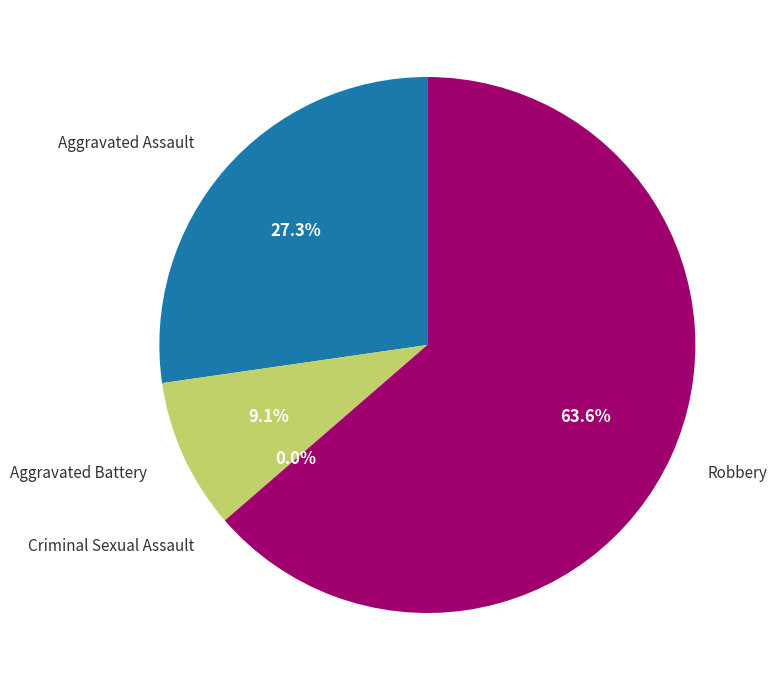

Is there any slice that represents more than half of the pie?

Yes